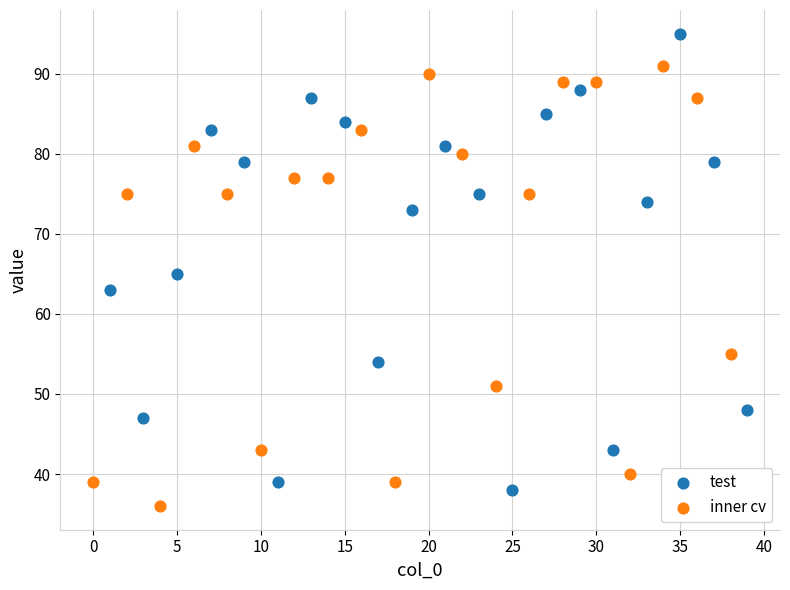

Which series contains the highest Y value?

test